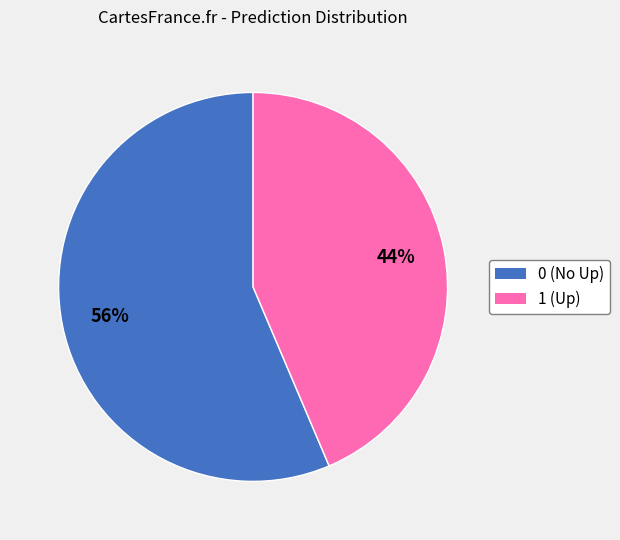

Is it true that 0 is 56% of the pie?

True